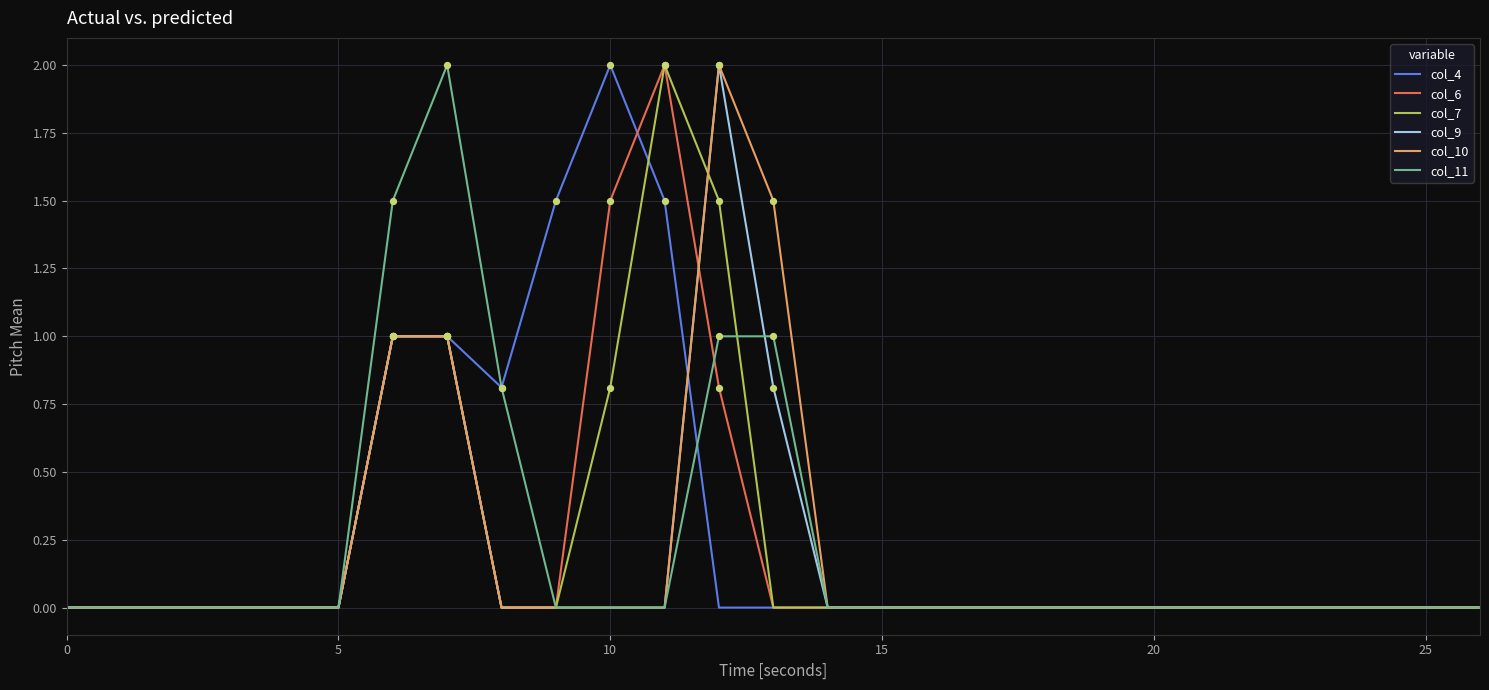

What is the greatest value displayed?

2.0